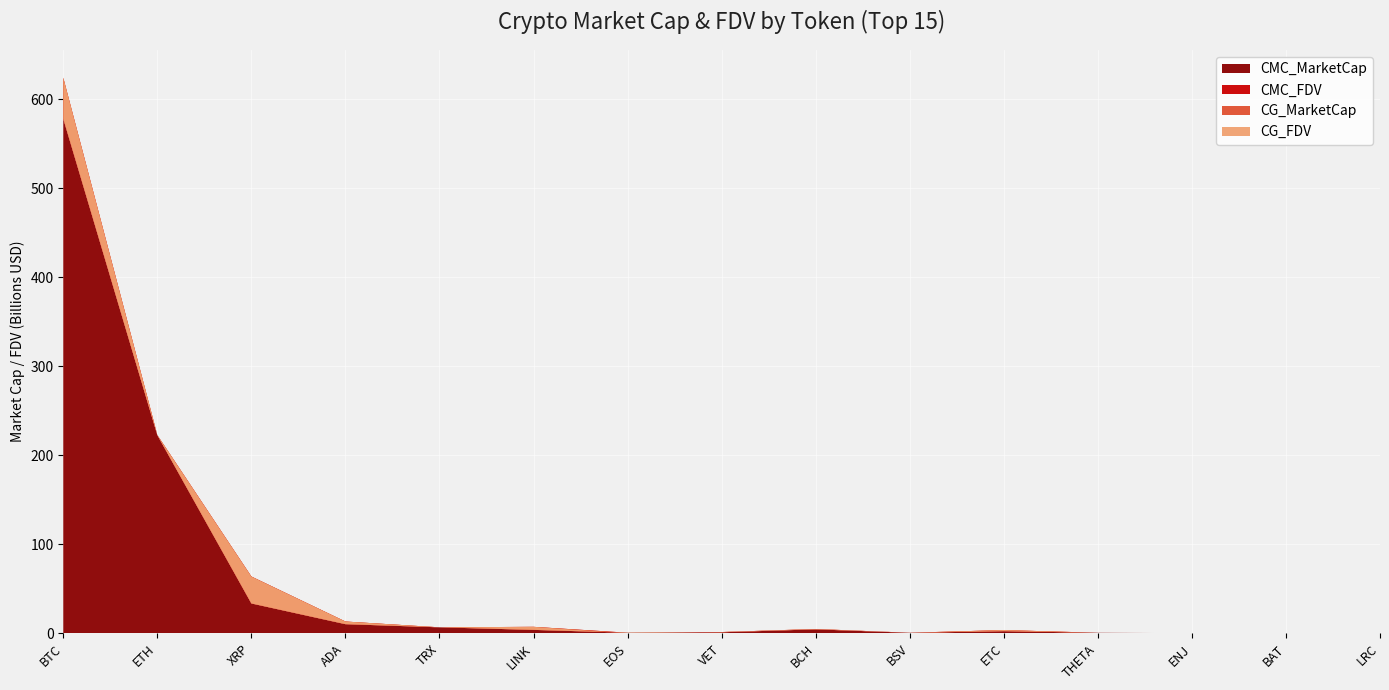

Reading left to right, what are all the values shown in this chart?

CMC_MarketCap: BTC=578228722249.3	ETH=222857517823.4	XRP=33714209080.0	ADA=10396007285.7	TRX=6846914124.6	LINK=3981073076.3	EOS=794392013.4	VET=1294231565.7	BCH=4594540979.6	BSV=694022361.2	ETC=2547798147.5	THETA=732175479.3	ENJ=289802899.8	BAT=317845669.0	LRC=297508673.4
CMC_FDV: BTC=624248467936.1	ETH=222857517823.4	XRP=63923751981.3	ADA=13355747524.1	TRX=6846925403.9	LINK=7398389323.4	EOS=794392013.4	VET=1543381343.3	BCH=4955295328.2	BSV=756483525.6	ETC=3769901750.6	THETA=732175479.3	ENJ=289802899.8	BAT=320010629.0	LRC=307108640.8
CG_MarketCap: BTC=578343863686.0	ETH=222757084958.0	XRP=33673492647.0	ADA=10407838304.0	TRX=6837517859.0	LINK=3979635499.0	EOS=806078359.0	VET=1291757691.0	BCH=4596959328.0	BSV=694095607.0	ETC=2545229309.0	THETA=731844522.0	ENJ=289260997.0	BAT=318070477.0	LRC=278221463.0
CG_FDV: BTC=624372388006.0	ETH=222757084958.0	XRP=63846551677.0	ADA=13364315745.0	TRX=6837537885.0	LINK=7395717732.0	EOS=0.0	VET=1540431228.0	BCH=4957898813.0	BSV=756563363.0	ETC=3766100716.0	THETA=731844522.0	ENJ=289260997.0	BAT=320236968.0	LRC=306919651.0